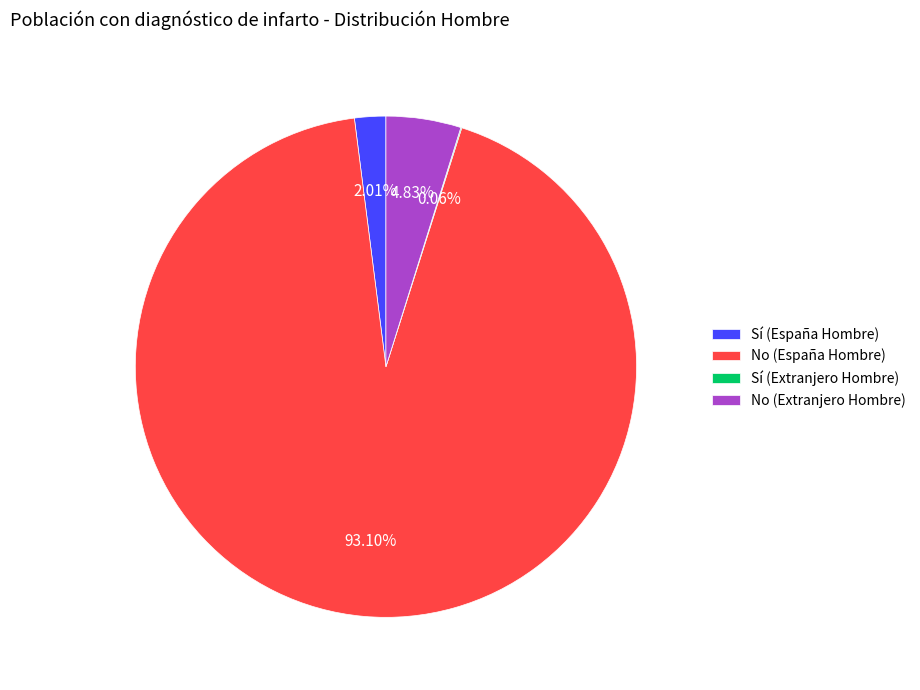

What portion of the pie excludes No (Extranjero Hombre)?

95.2%